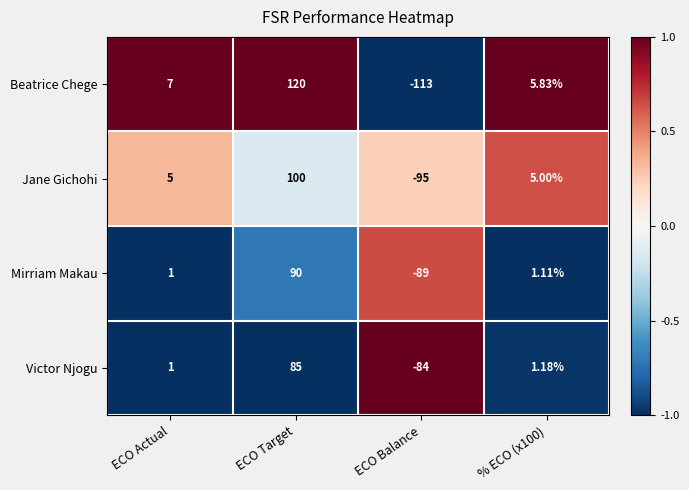

At which category is the sum across all series the highest?

ECO Target